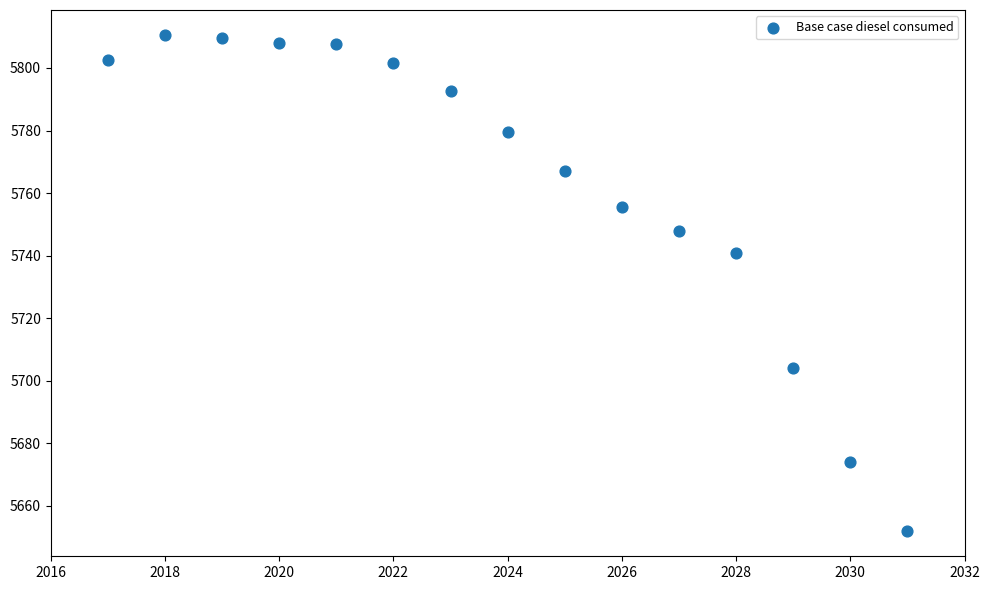

What is the range of X values (max minus min)?

14.0